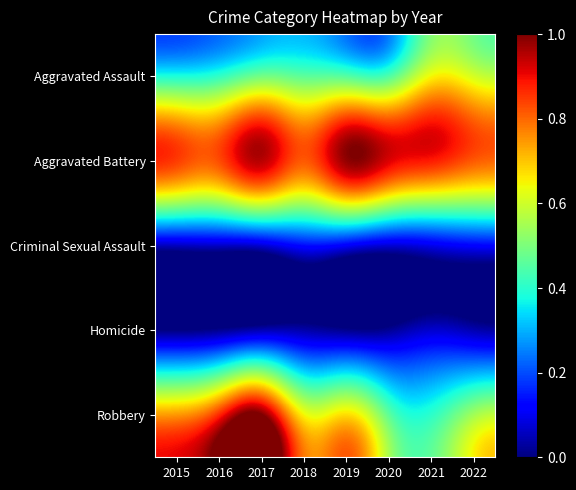

Reading left to right, list all the values displayed in this chart.

Aggravated Assault: 2015=0.4	2016=0.4	2017=0.5	2018=0.5	2019=0.4	2020=0.4	2021=0.6	2022=0.6
Aggravated Battery: 2015=0.8	2016=0.8	2017=1.0	2018=0.8	2019=1.0	2020=0.9	2021=0.9	2022=0.8
Criminal Sexual Assault: 2015=0.1	2016=0.1	2017=0.1	2018=0.1	2019=0.1	2020=0.1	2021=0.1	2022=0.1
Homicide: 2015=0.0	2016=0.0	2017=0.0	2018=0.0	2019=0.0	2020=0.0	2021=0.1	2022=0.0
Robbery: 2015=0.7	2016=0.9	2017=1.0	2018=0.6	2019=0.7	2020=0.5	2021=0.4	2022=0.5